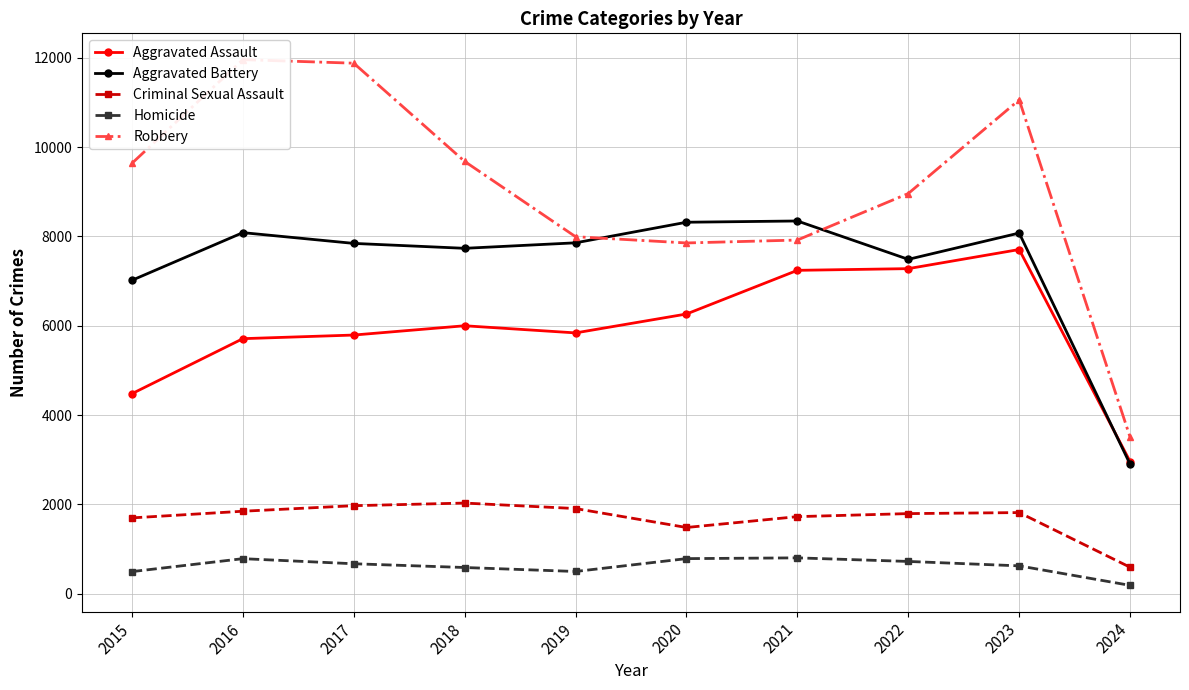

What is the highest value of the Homicide series?

804